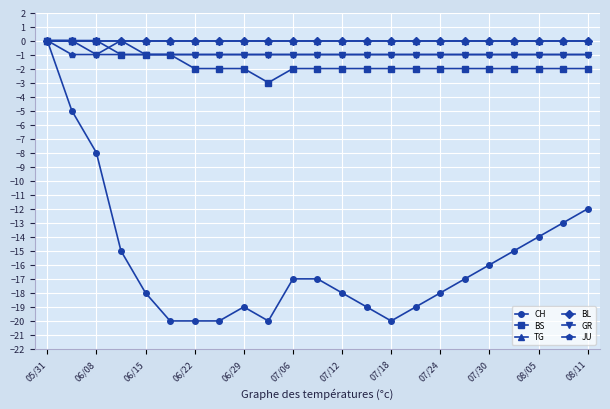

Is this an area chart (filled region under the line)?

No